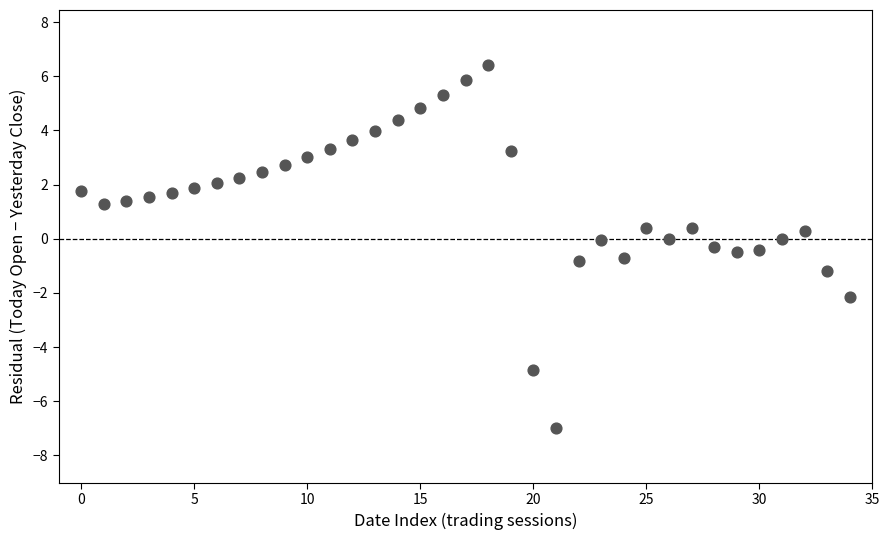

What is the range of Y values (max minus min)?

13.4